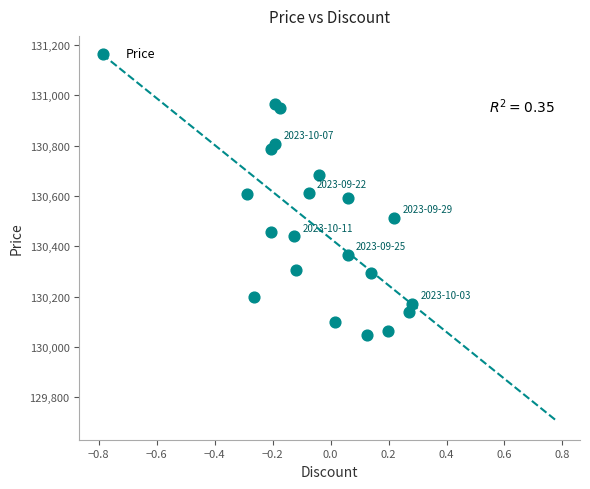

What is the range of Y values (max minus min)?

919.2